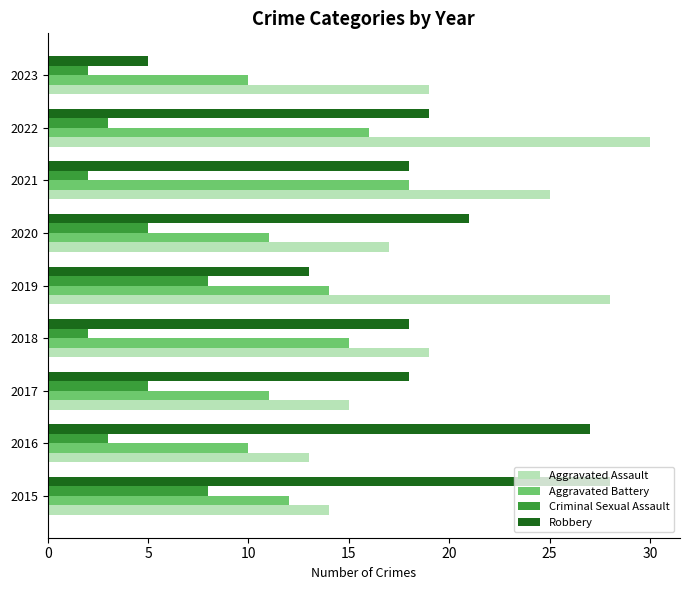

Which series has the largest total across all categories?

Aggravated Assault